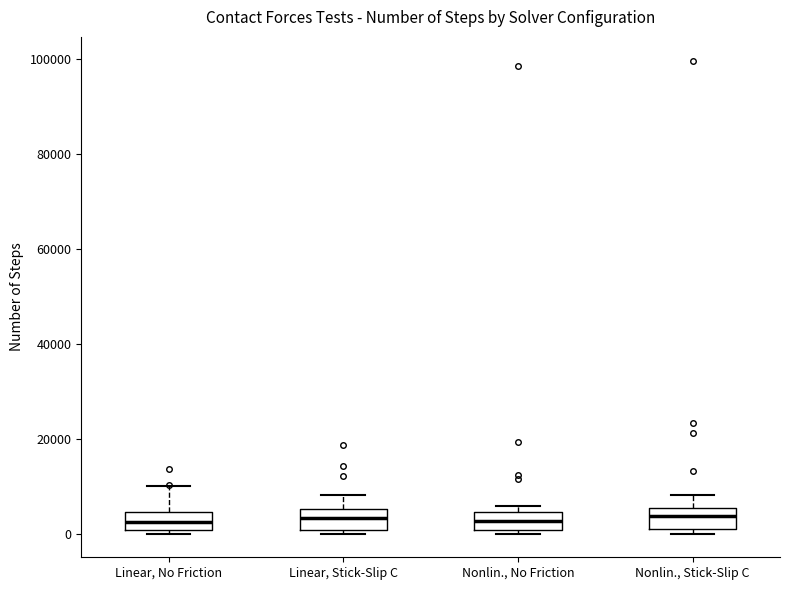

Reading left to right, read every box against the y-axis: the position of its median line, the range the box covers, and the ends of its whiskers. The values are not printed on the chart, so give them approximately, as read against the axis.

Linear, No Friction: median 2000, box 0 to 4000, whiskers 0 (just below the box's lower edge) to 10000
Linear, Stick-Slip C: median 4000, box 0 to 6000, whiskers 0 (just below the box's lower edge) to 8000
Nonlin., No Friction: median 2000, box 0 to 4000, whiskers 0 (just below the box's lower edge) to 6000
Nonlin., Stick-Slip C: median 4000, box 2000 to 6000, whiskers 0 to 8000